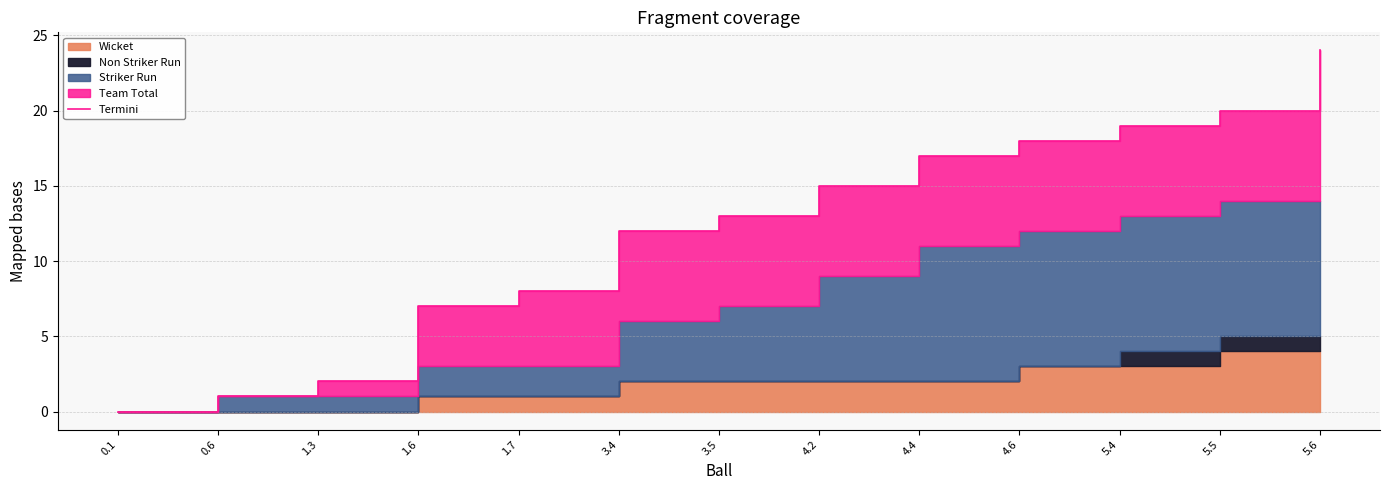

Reading left to right, list all the values displayed in this chart.

0	1	2	7	8	12	13	15	17	18	19	20	24